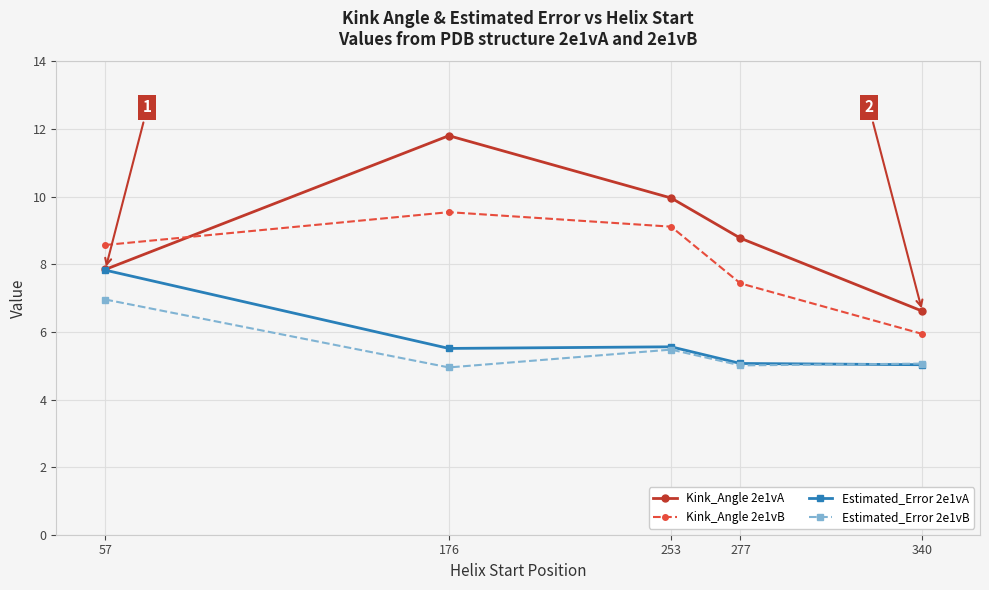

Where is Kink_Angle 2e1vB nearest to the value 7?

277